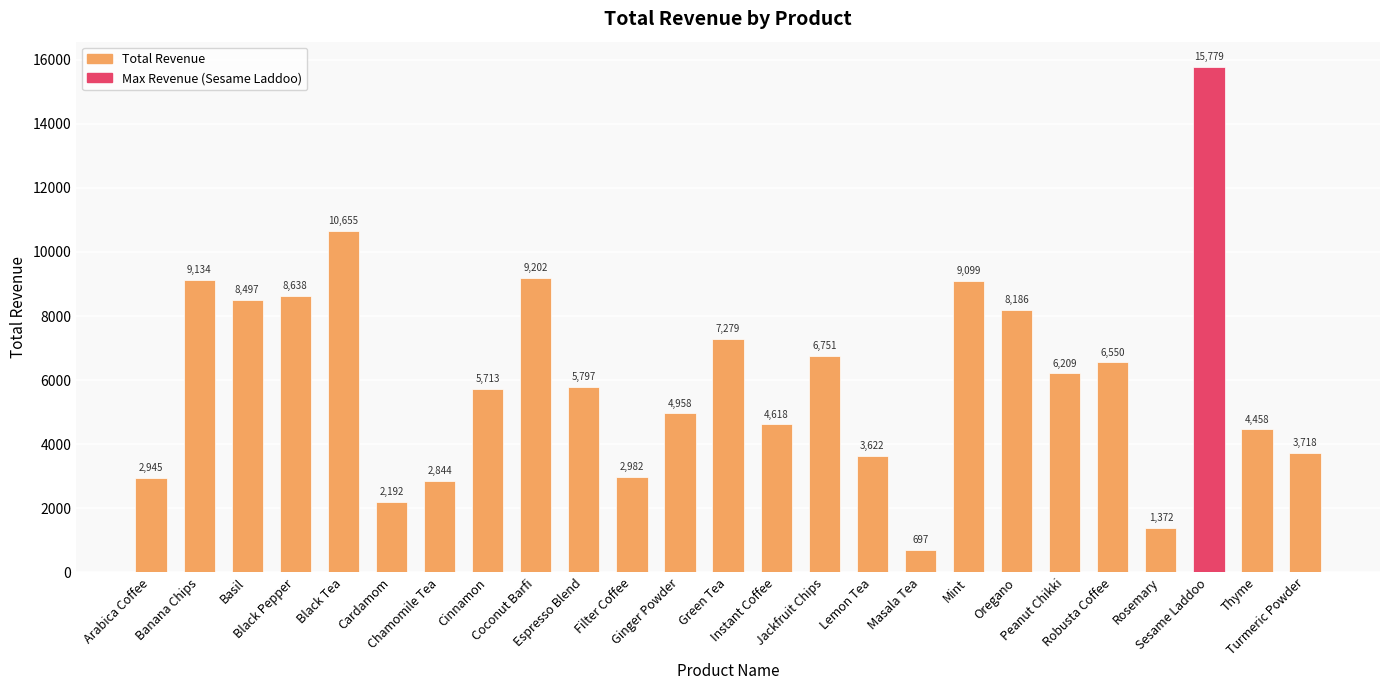

What is the value of the 18th bar from the left?

9099